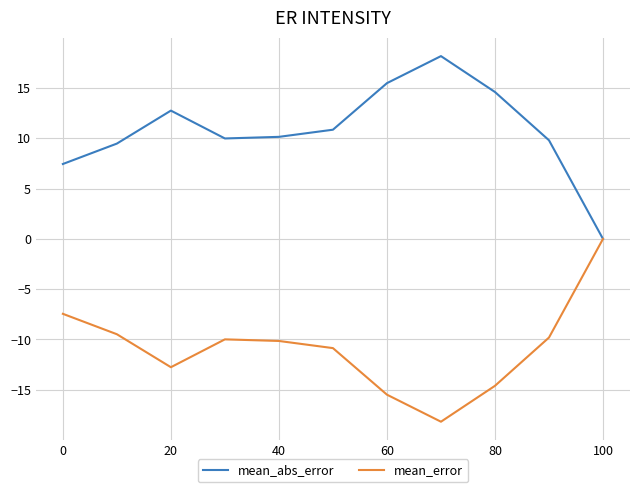

True or false: mean_error has more than 2 interior local peaks.

False